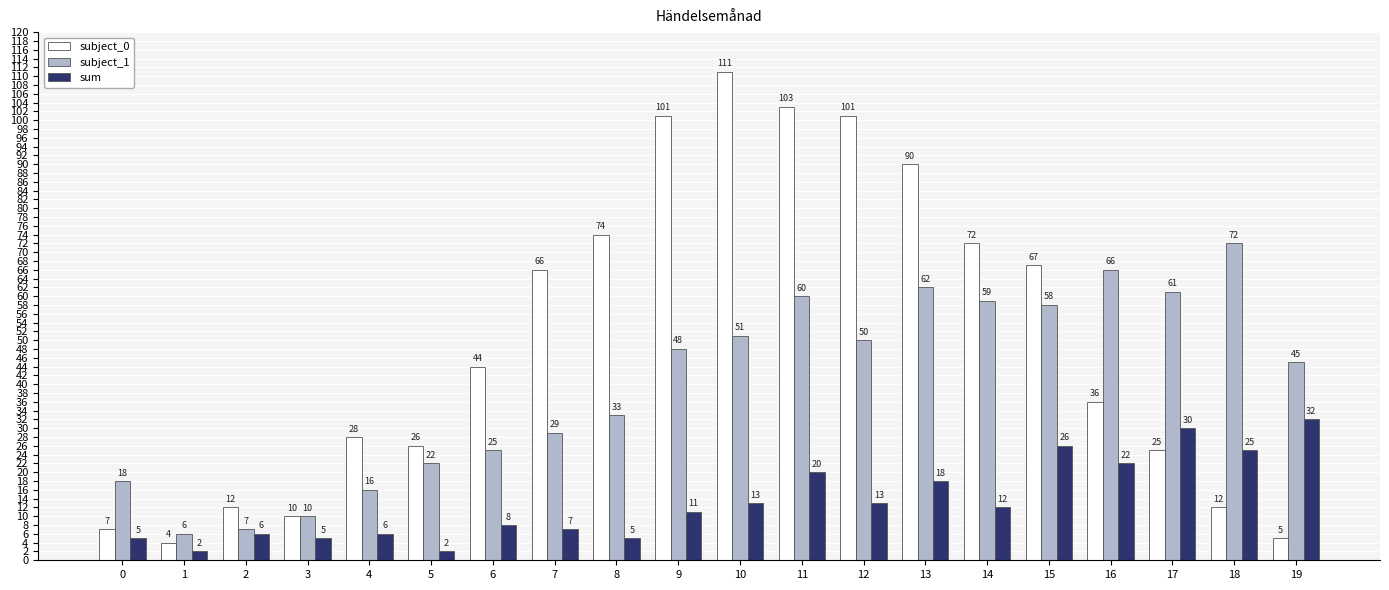

Read the sum value at 1.

2